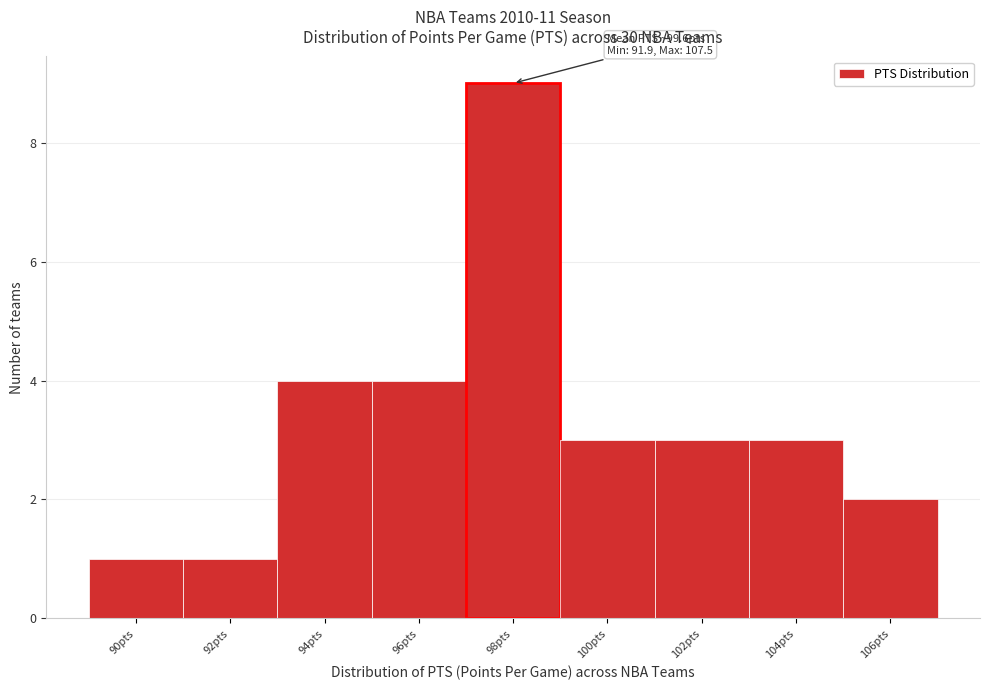

Reading left to right, transcribe all the data shown in this chart.

1	1	4	4	9	3	3	3	2